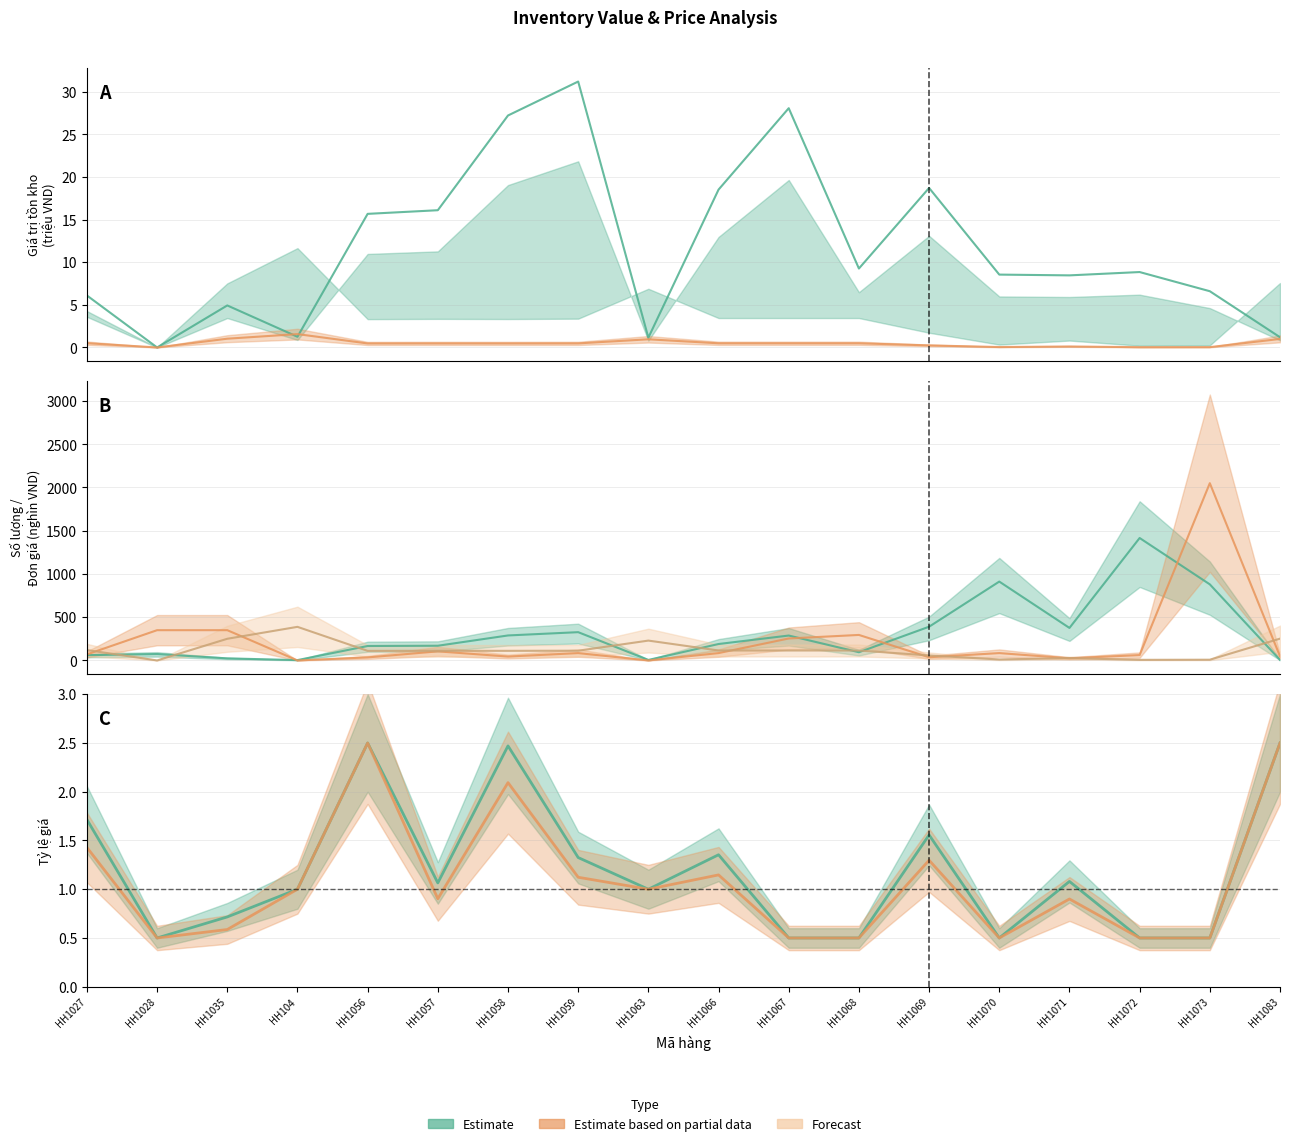

Which category has the highest value in the Giá trị series?

HH1059